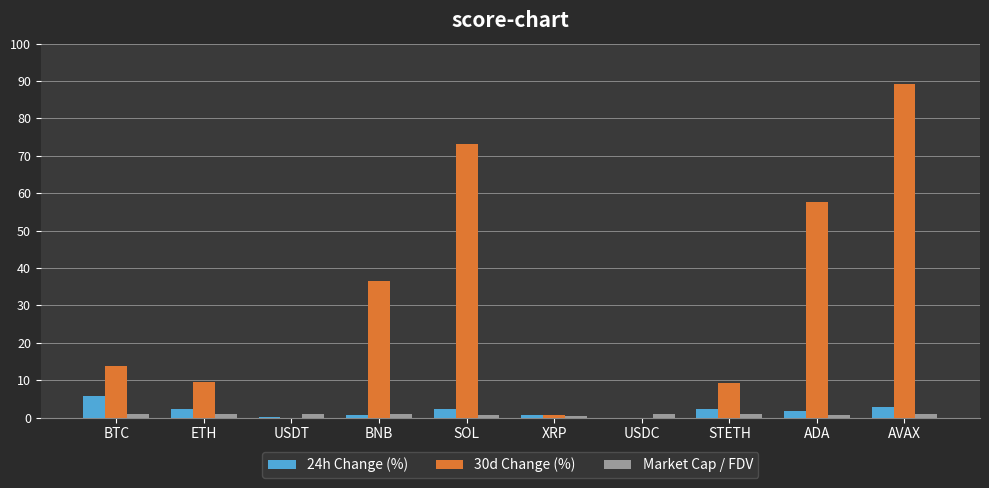

True or false: 30d Change (%) has a value of 18.6 at BNB.

False